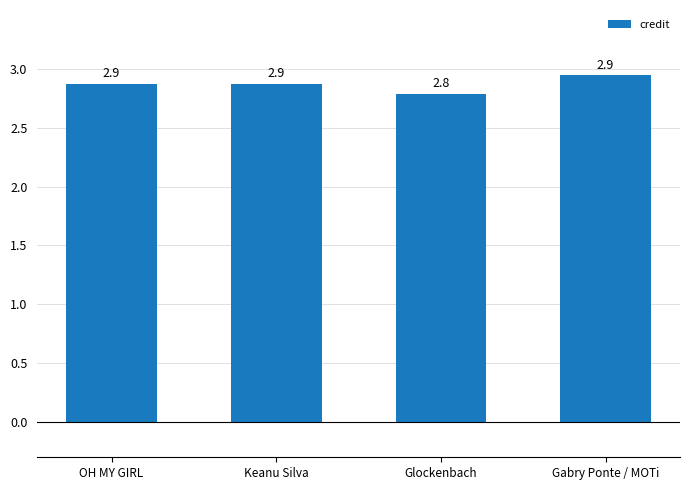

What position from the left is Keanu Silva?

2